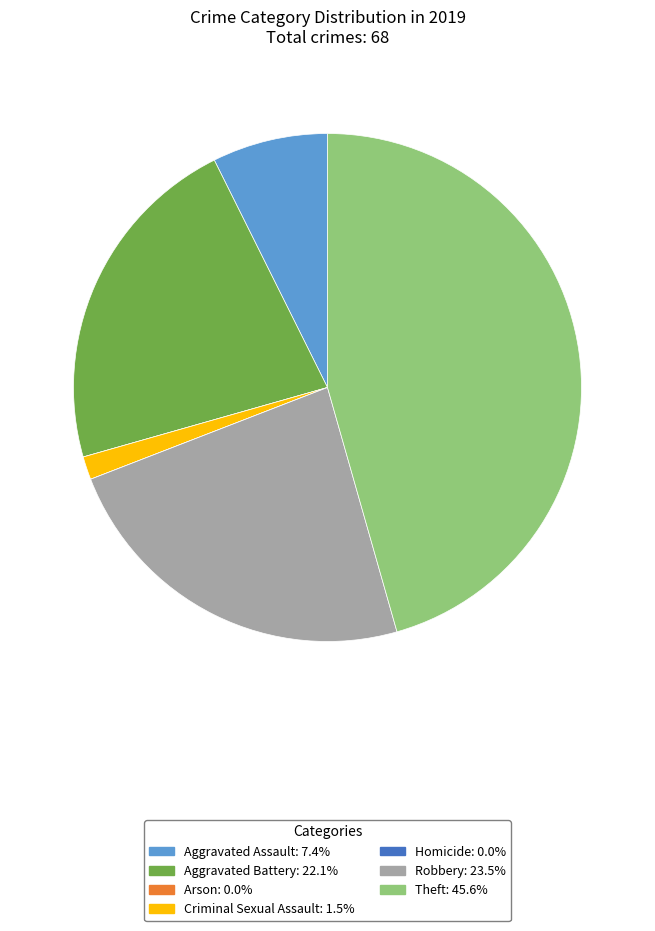

Is Criminal Sexual Assault the majority of the pie?

No